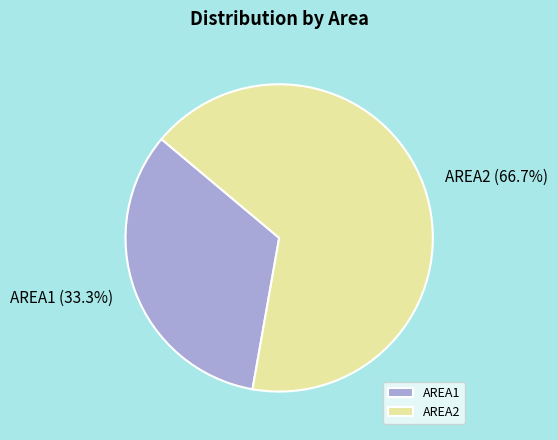

To the nearest percent, what is the combined percentage of AREA2 and AREA1?

100%